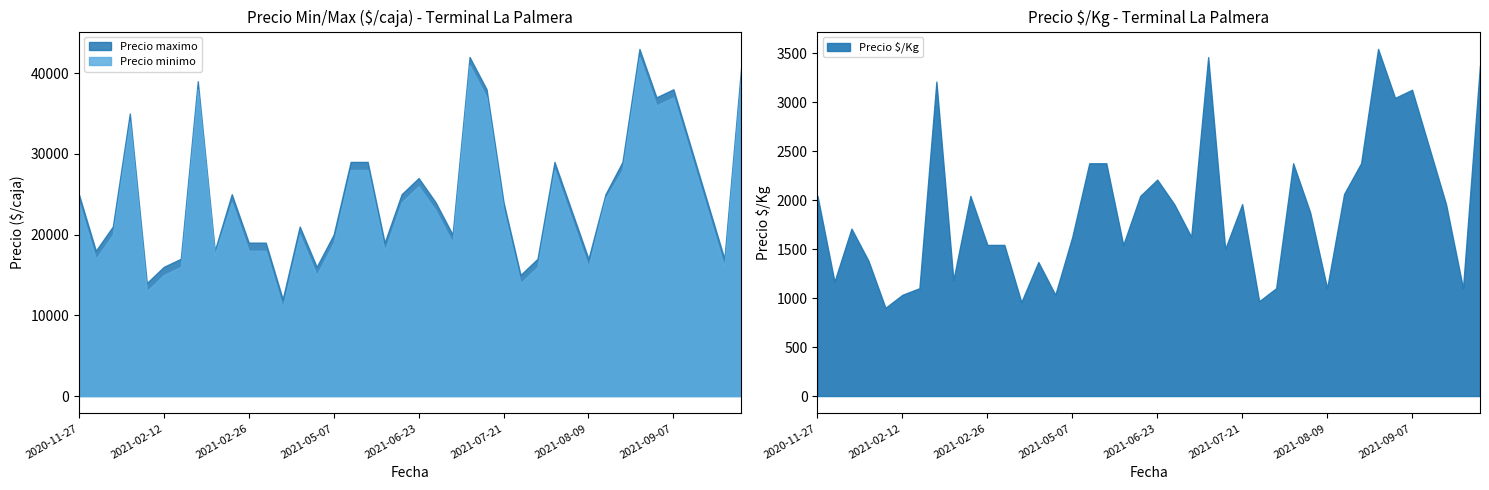

What is the highest value of the Precio minimo series?

42000